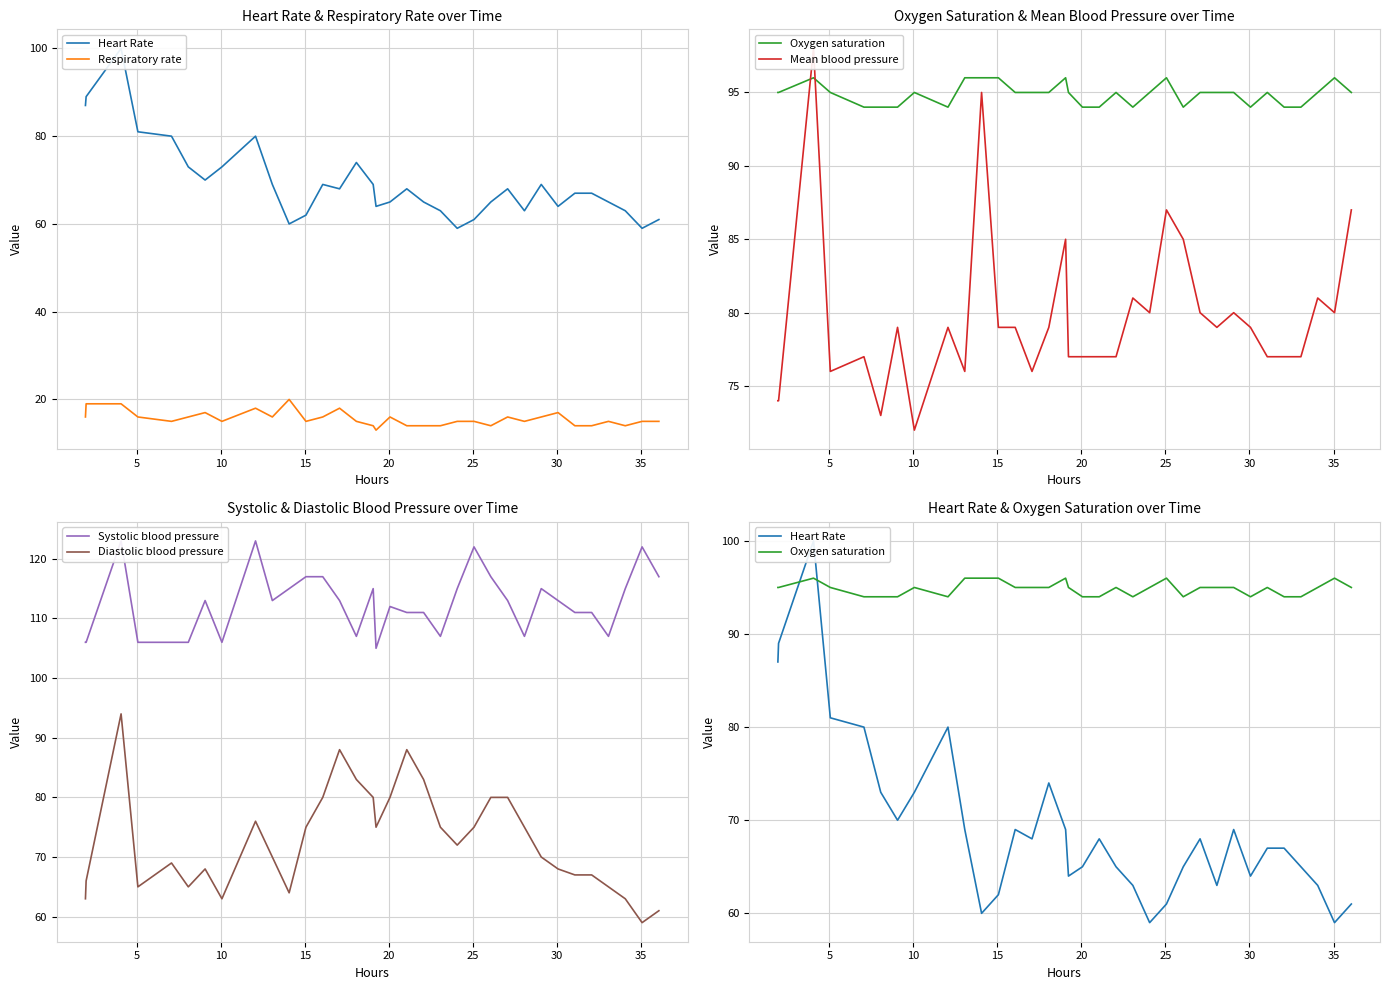

Does the chart display data point markers on the line(s)?

No